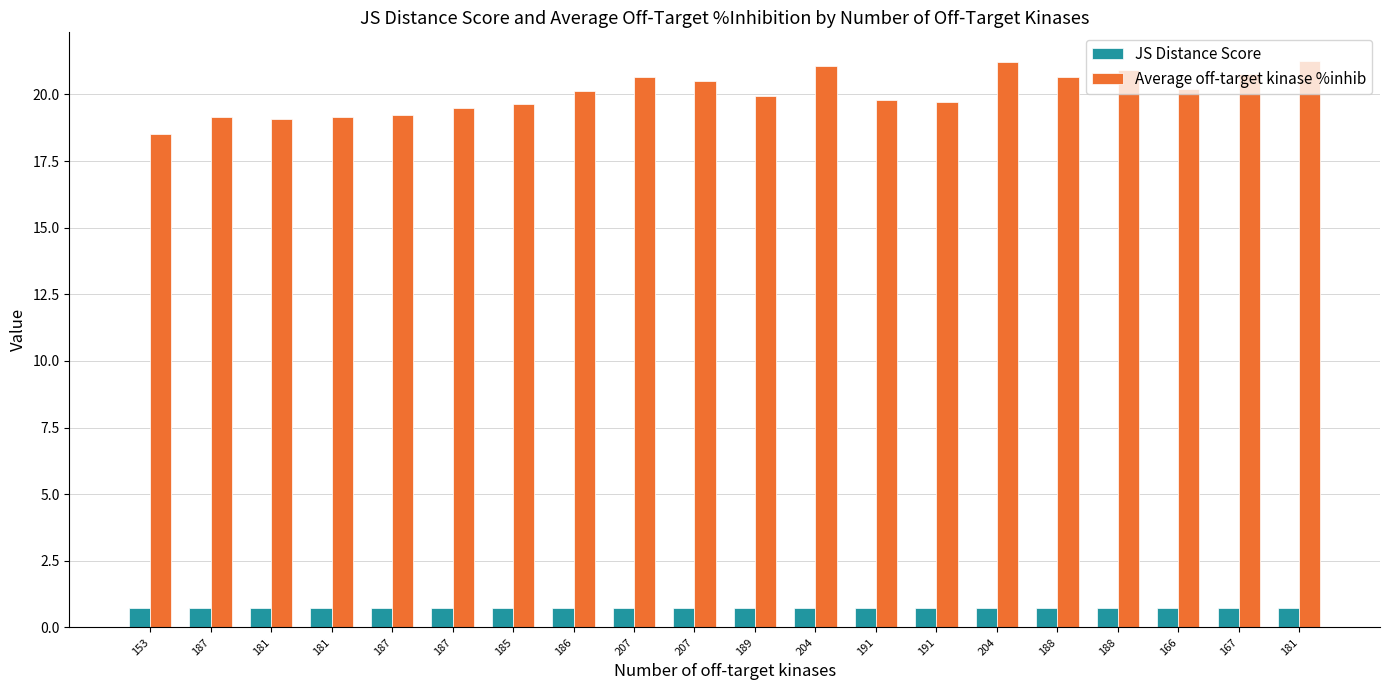

Which series changed the most between 153 and 191?

Average off-target kinase %inhib